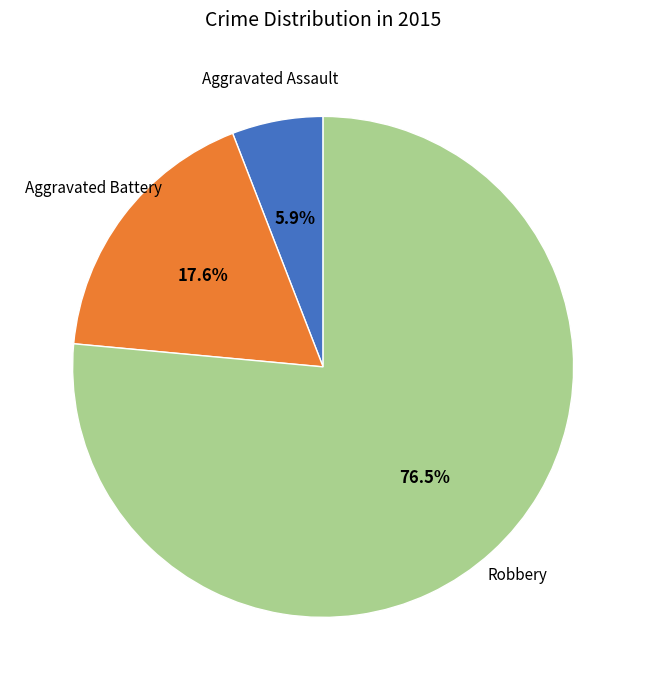

Which has a higher value, Robbery or Aggravated Assault?

Robbery